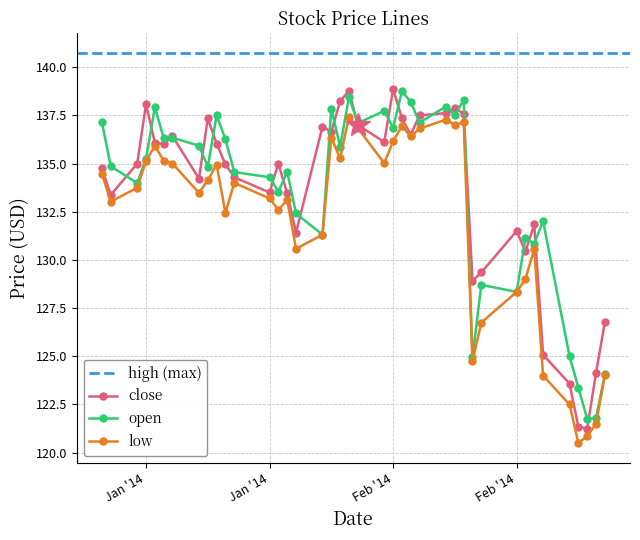

What is the total value across all series at 2014-02-26?

363.9